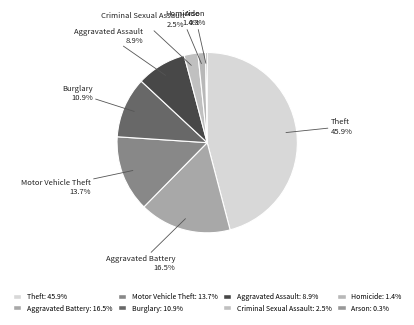

What percentage is NOT represented by Arson?

99.7%